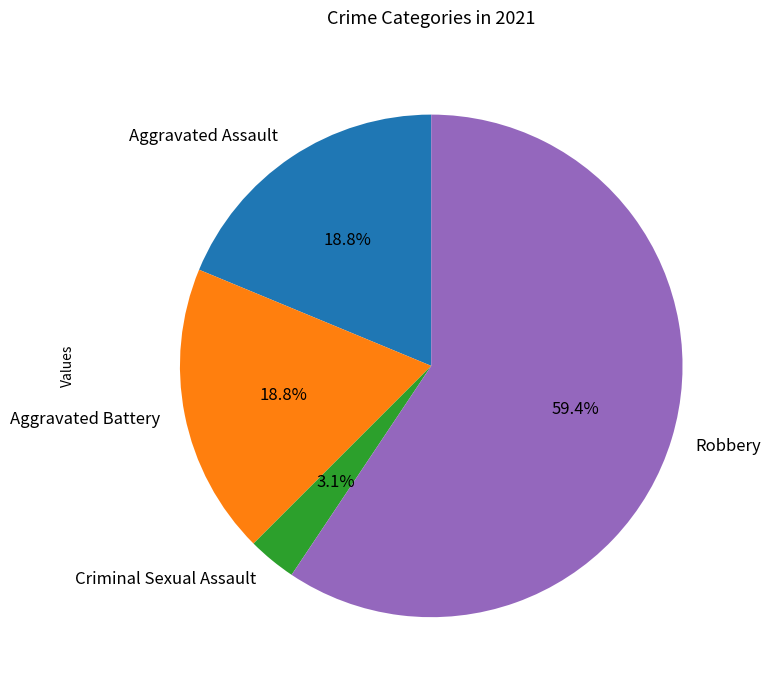

Which category accounts for the majority?

Robbery